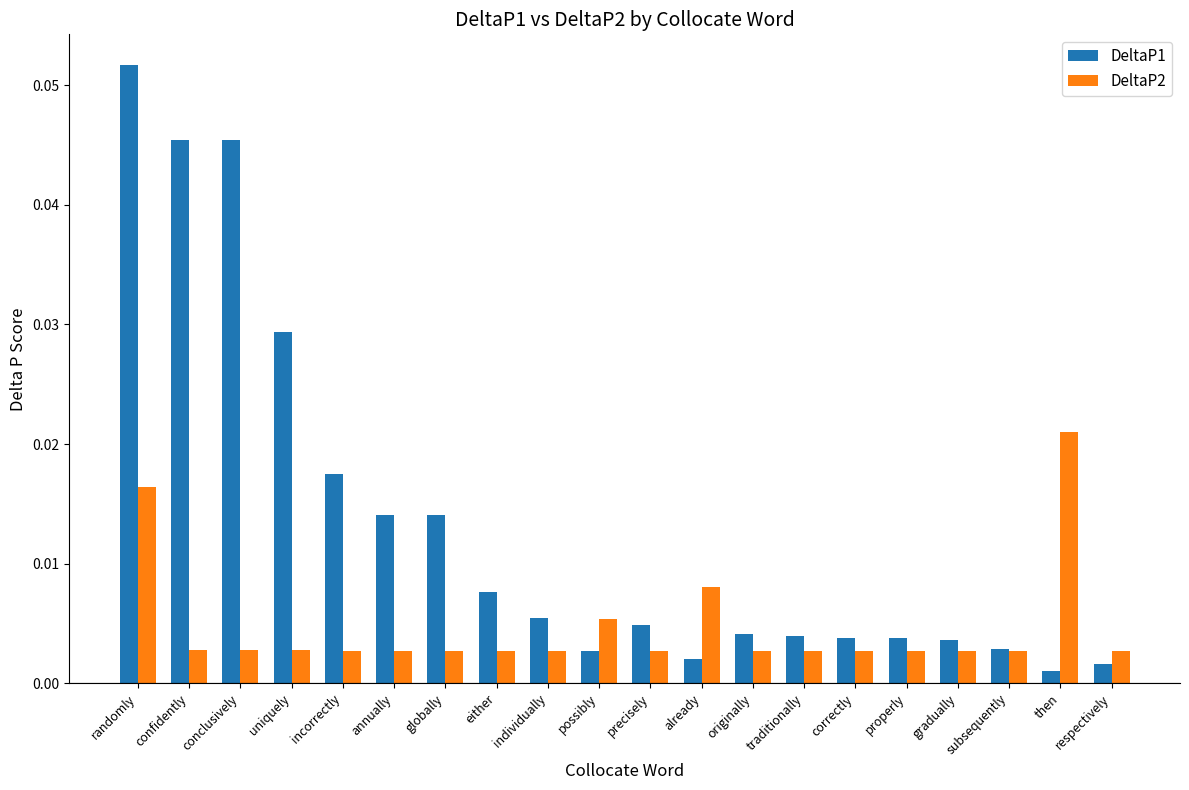

Which series has the widest spread of values?

DeltaP1